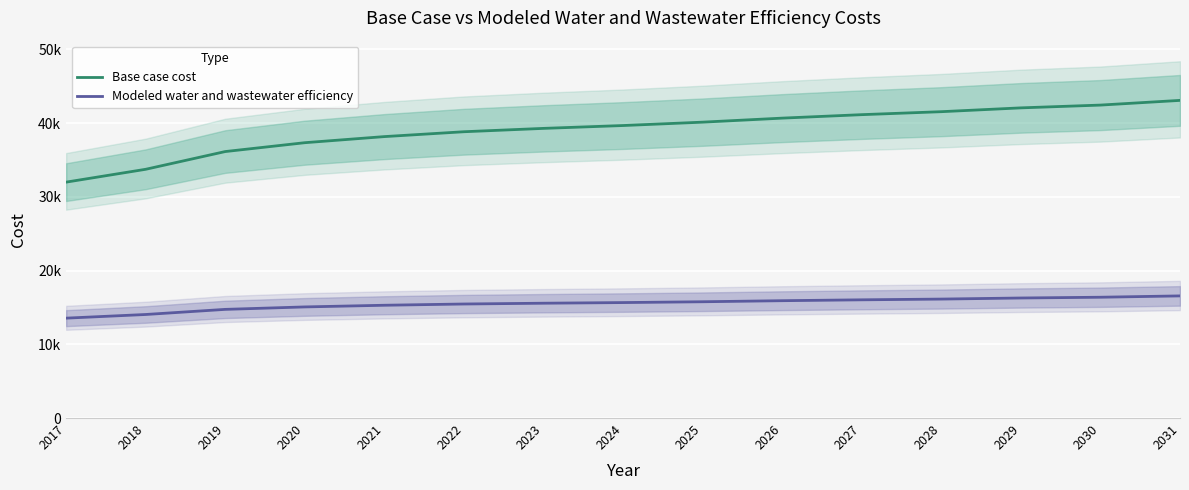

What is the sum of all Modeled water and wastewater efficiency values?

232408.4